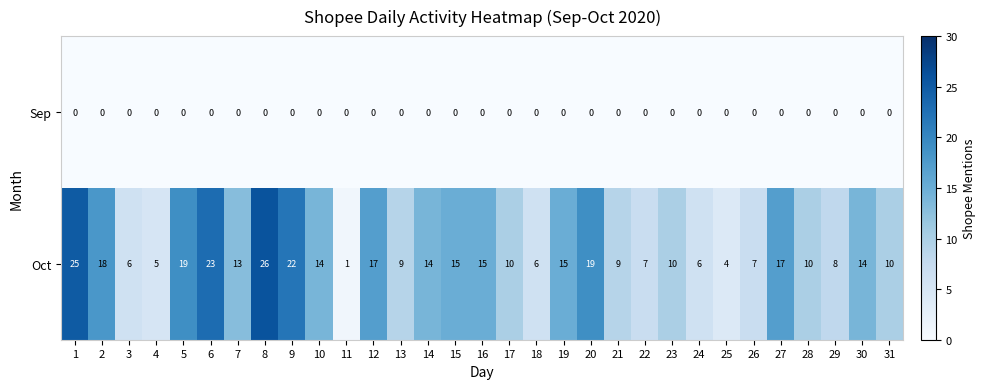

Which series has the widest spread of values?

Oct